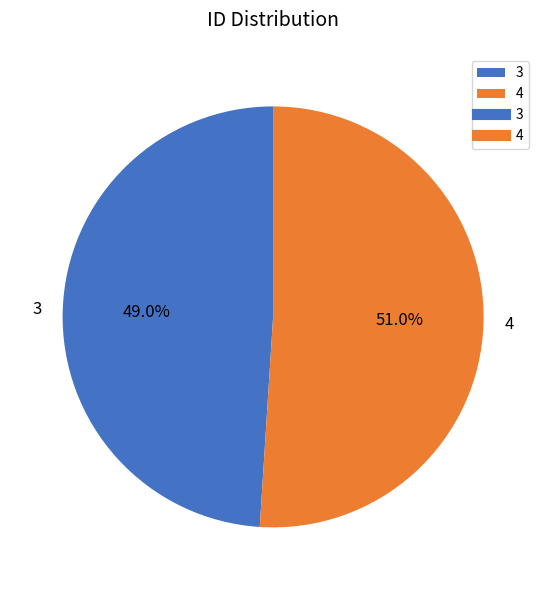

To the nearest percent, what is the combined percentage of 3 and 4?

100%